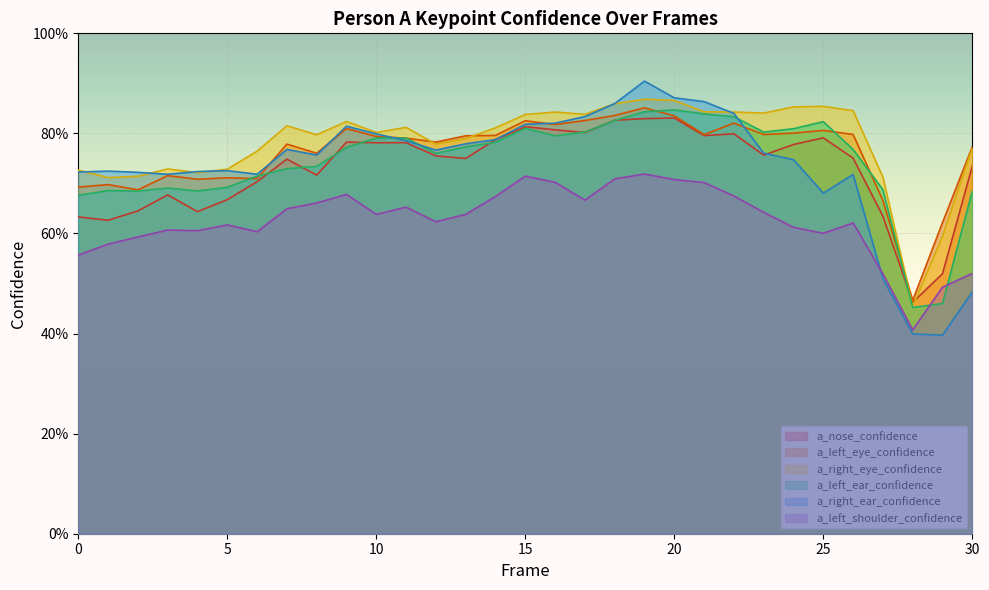

What are all the series names shown in the legend?

a_nose_confidence, a_left_eye_confidence, a_right_eye_confidence, a_left_ear_confidence, a_right_ear_confidence, a_left_shoulder_confidence